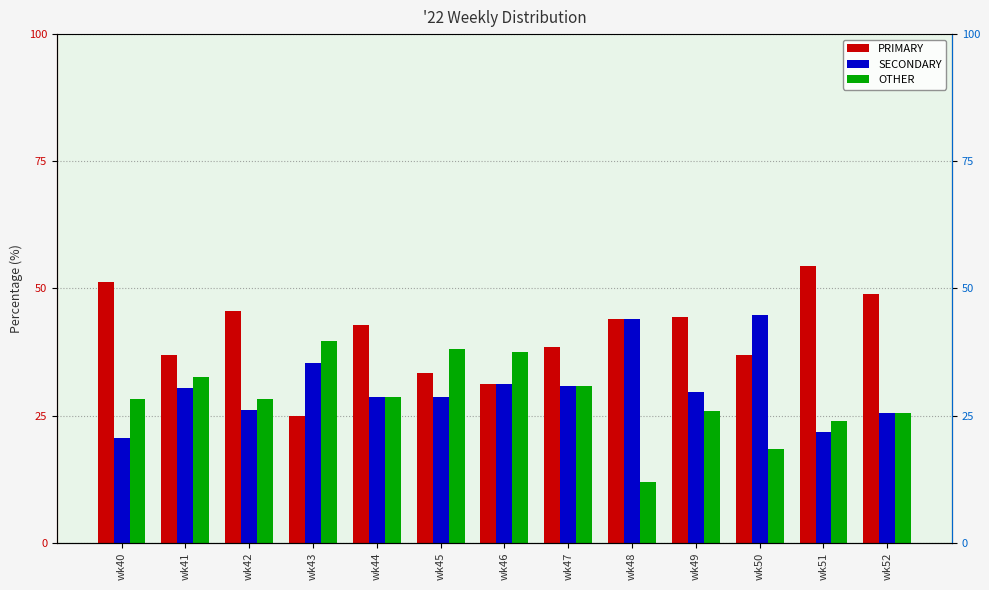

True or false: SECONDARY has a value of 16.5 at wk45.

False